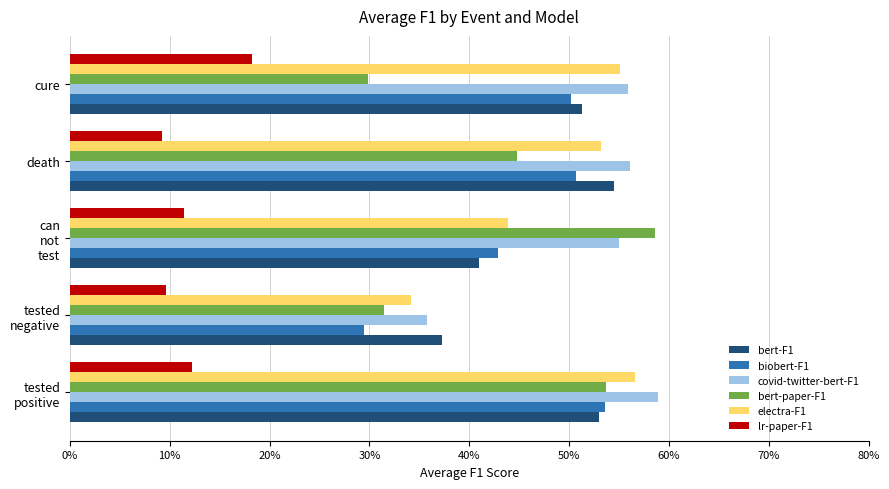

At how many categories does at least one series exceed 0?

5